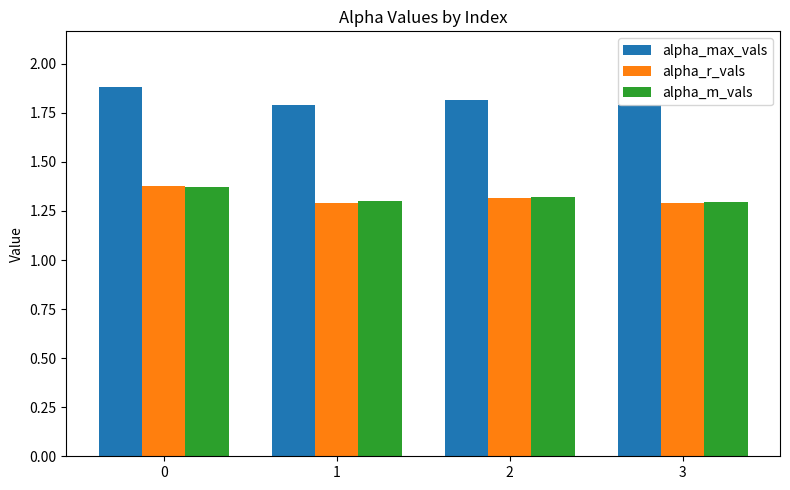

Is it true that alpha_max_vals equals 1.0 at 1?

False